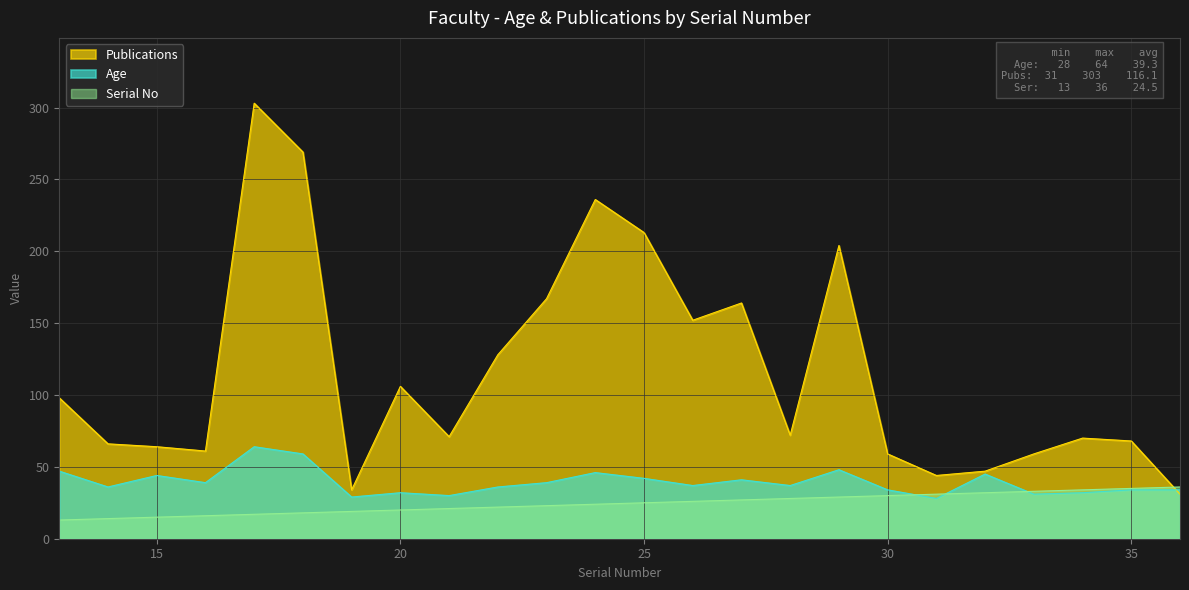

True or false: Age and Serial No cross at least once.

True